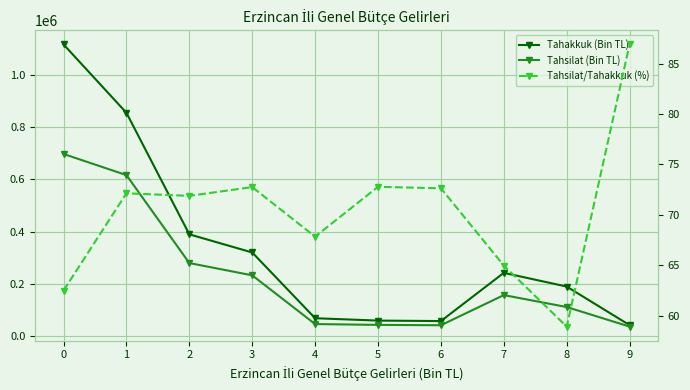

What is the approximate value of Tahsilat/Tahakkuk (%) at 3?

72.8